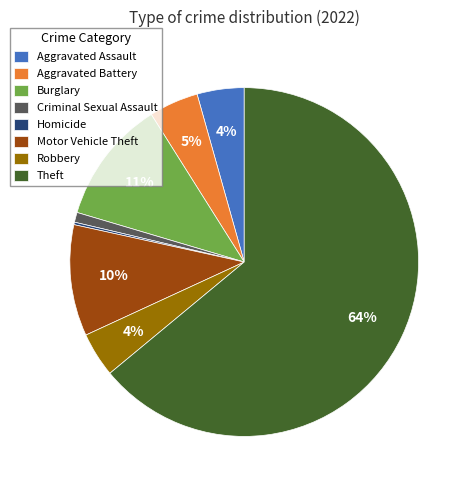

Which category has the biggest portion of the pie?

Theft